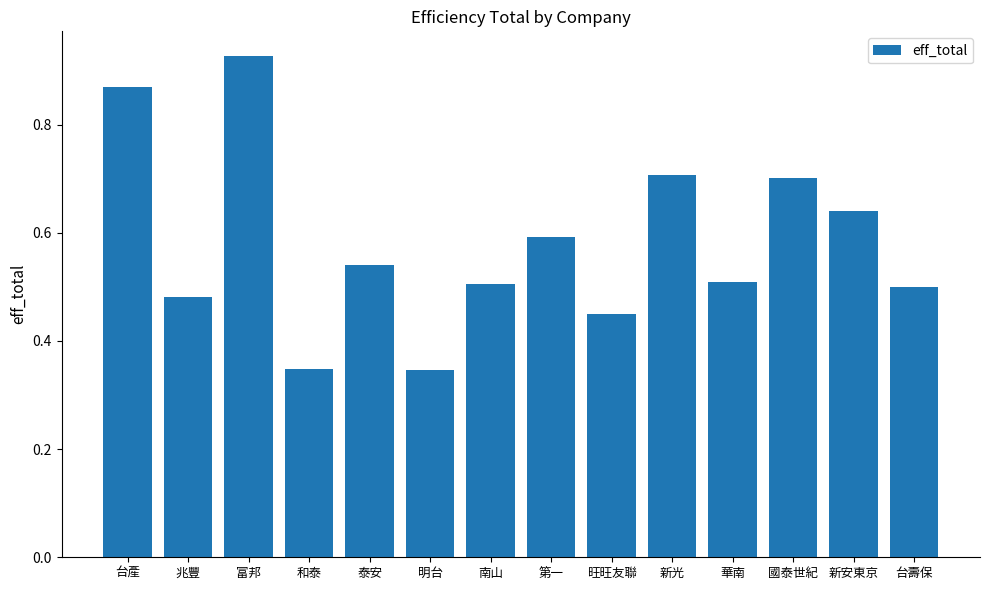

What is the sum of all values?

8.1